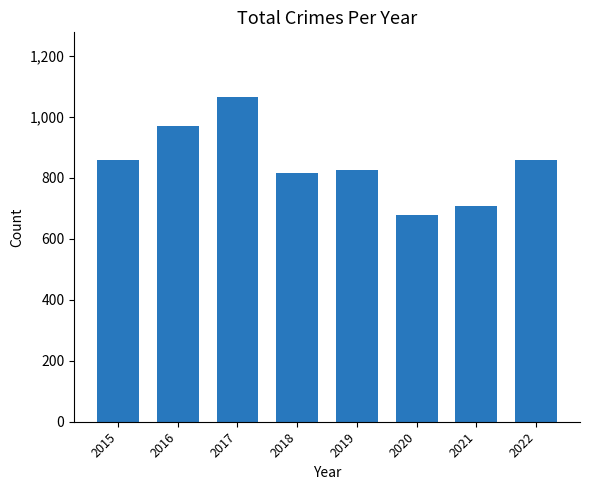

Are the bars horizontal?

No